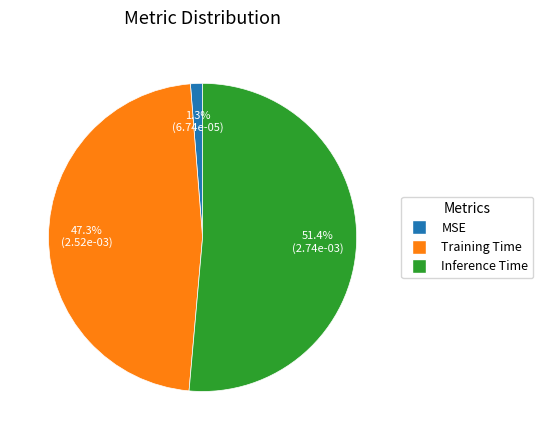

Is it true that Training Time is 41% of the pie?

False